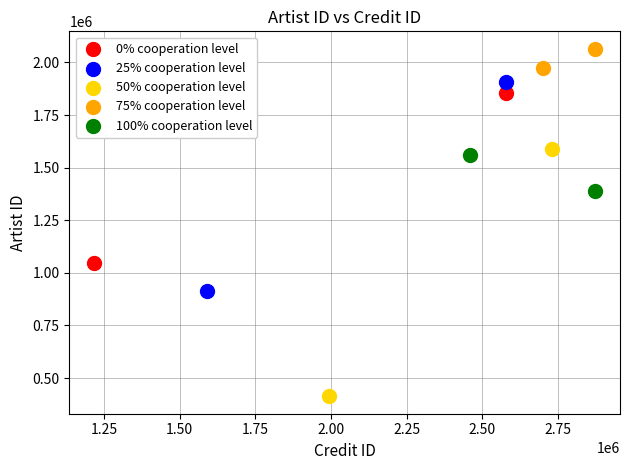

Which series reaches the maximum Y coordinate?

75% cooperation level